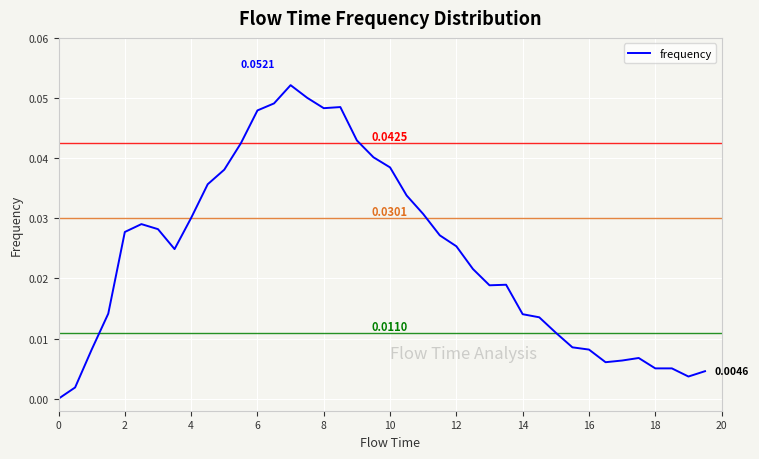

Does the chart have visible grid lines?

Yes